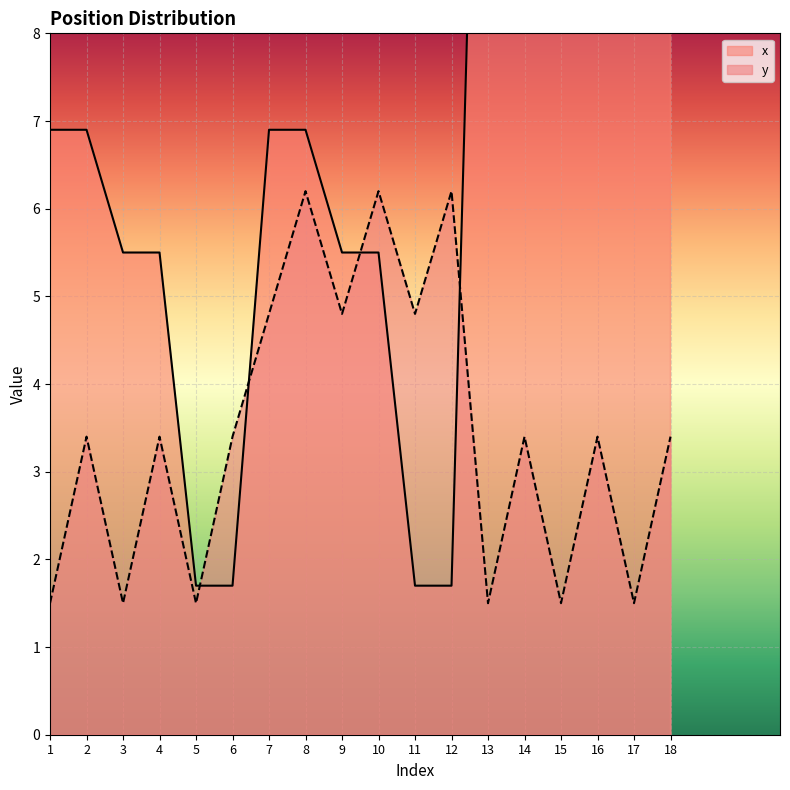

What is the value of the y point at the 11th from the left?

4.8